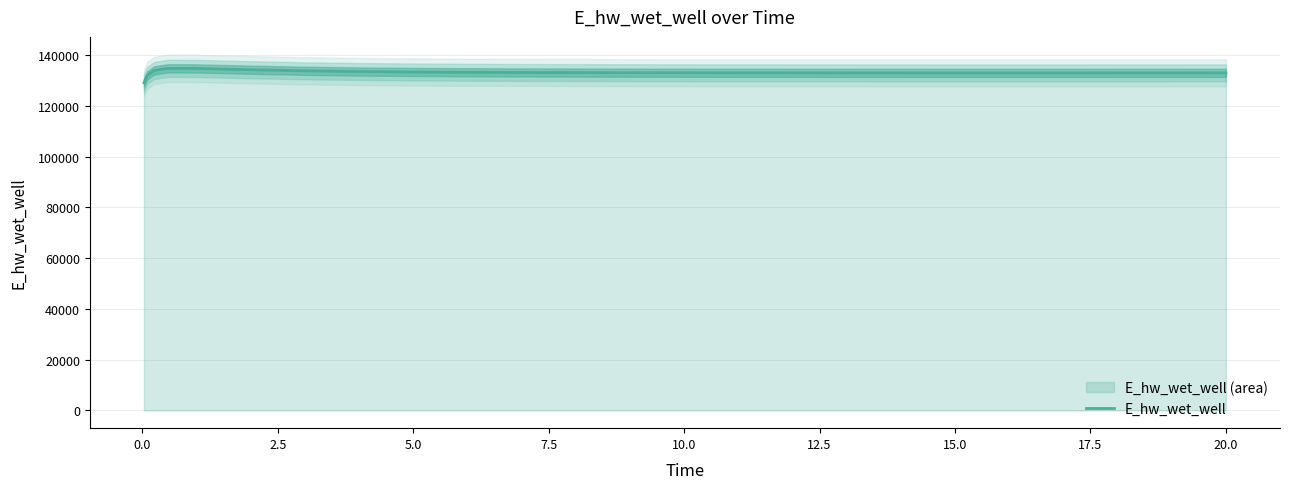

What is the average value?

133178.6